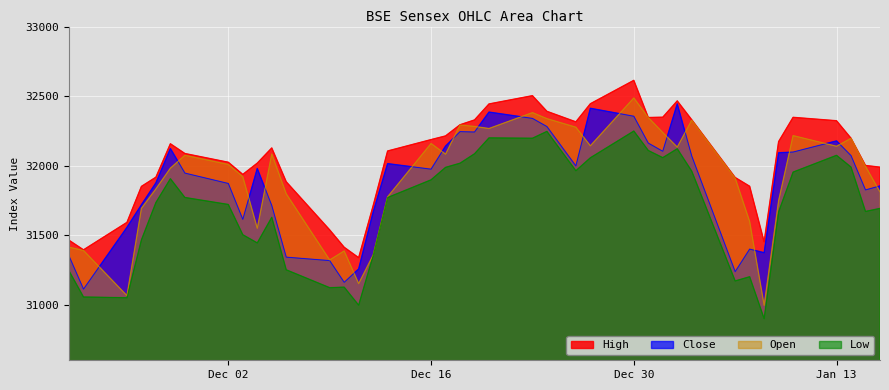

How many values in the Open series are below 32008?

20